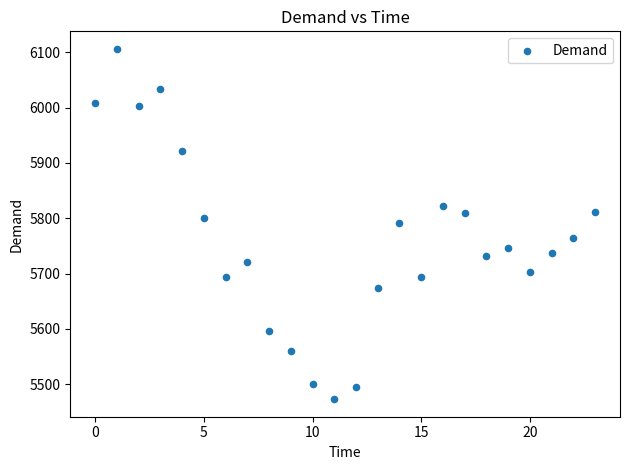

What is the range of Y values (max minus min)?

633